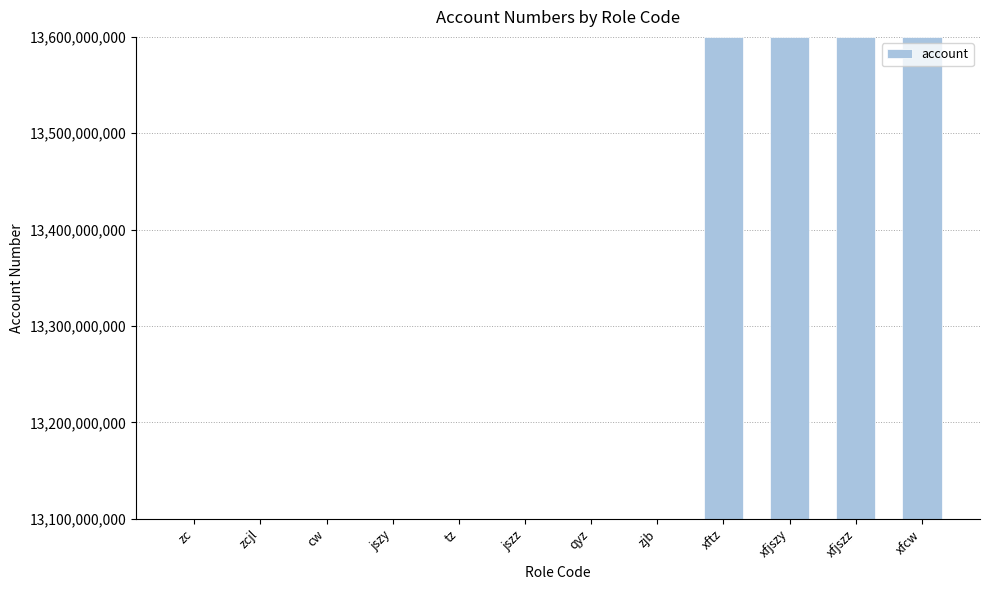

Between zcjl and xftz, which is larger?

xftz